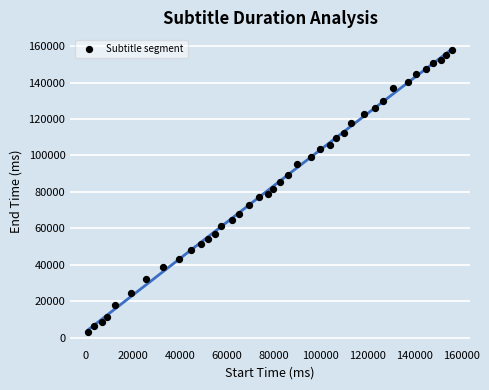

What is the range of X values (max minus min)?

154820